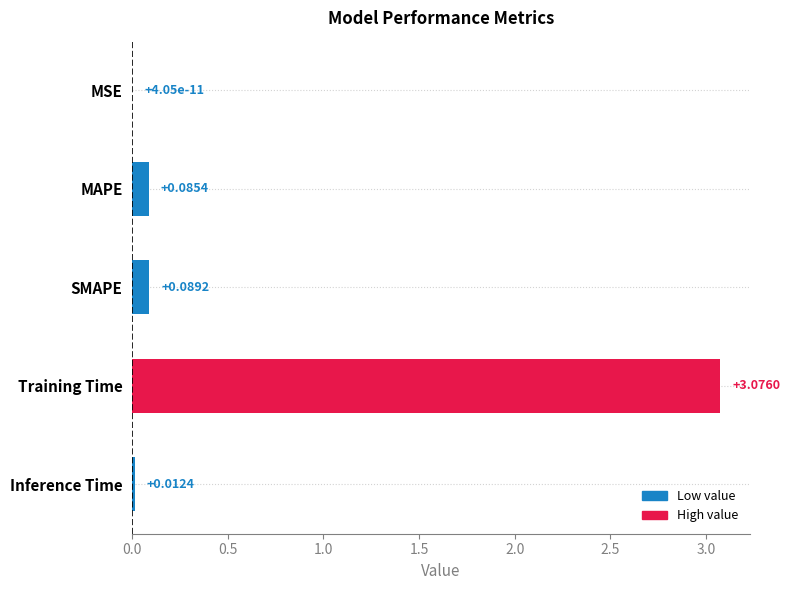

What is the sum of all values?

3.3